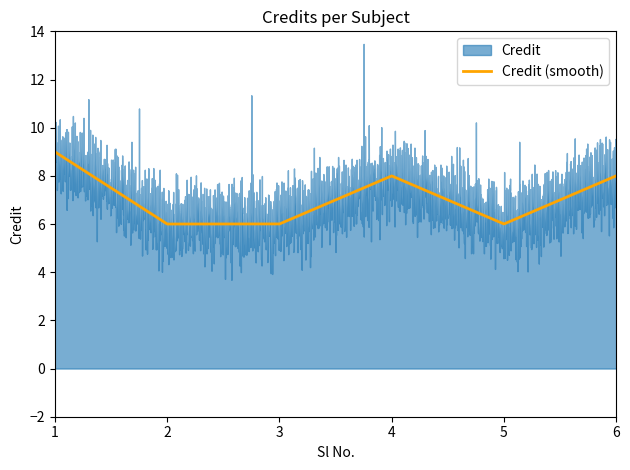

How many interior local valleys (lower than both neighbors) does the data have?

1